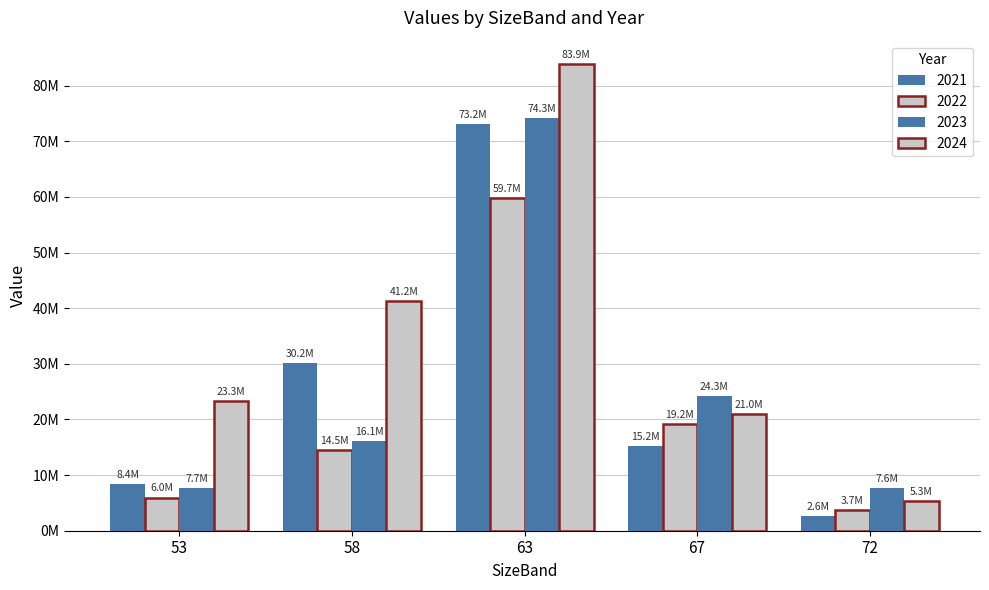

What is the difference between the 2024 values at 72 and 53?

17918225